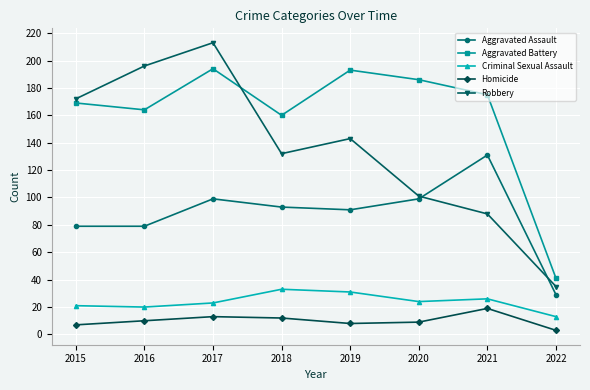

What is the spread (max minus min) of values at 2019?

185